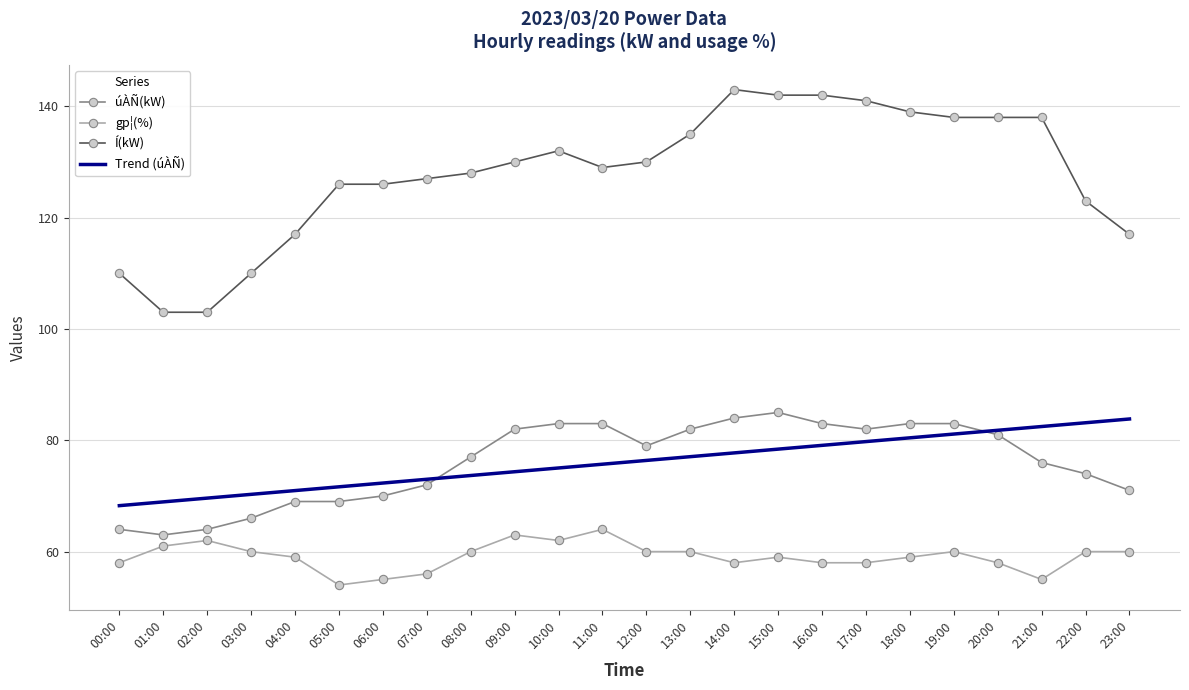

Reading left to right, what are all the values shown in this chart?

úÀÑ(kW): 00:00=64.0	01:00=63.0	02:00=64.0	03:00=66.0	04:00=69.0	05:00=69.0	06:00=70.0	07:00=72.0	08:00=77.0	09:00=82.0	10:00=83.0	11:00=83.0	12:00=79.0	13:00=82.0	14:00=84.0	15:00=85.0	16:00=83.0	17:00=82.0	18:00=83.0	19:00=83.0	20:00=81.0	21:00=76.0	22:00=74.0	23:00=71.0
gp¦(%): 00:00=58.0	01:00=61.0	02:00=62.0	03:00=60.0	04:00=59.0	05:00=54.0	06:00=55.0	07:00=56.0	08:00=60.0	09:00=63.0	10:00=62.0	11:00=64.0	12:00=60.0	13:00=60.0	14:00=58.0	15:00=59.0	16:00=58.0	17:00=58.0	18:00=59.0	19:00=60.0	20:00=58.0	21:00=55.0	22:00=60.0	23:00=60.0
Í(kW): 00:00=110.0	01:00=103.0	02:00=103.0	03:00=110.0	04:00=117.0	05:00=126.0	06:00=126.0	07:00=127.0	08:00=128.0	09:00=130.0	10:00=132.0	11:00=129.0	12:00=130.0	13:00=135.0	14:00=143.0	15:00=142.0	16:00=142.0	17:00=141.0	18:00=139.0	19:00=138.0	20:00=138.0	21:00=138.0	22:00=123.0	23:00=117.0
Trend (úÀÑ): 00:00=68.3	01:00=68.9	02:00=69.6	03:00=70.3	04:00=71.0	05:00=71.6	06:00=72.3	07:00=73.0	08:00=73.7	09:00=74.3	10:00=75.0	11:00=75.7	12:00=76.4	13:00=77.1	14:00=77.7	15:00=78.4	16:00=79.1	17:00=79.8	18:00=80.4	19:00=81.1	20:00=81.8	21:00=82.5	22:00=83.1	23:00=83.8